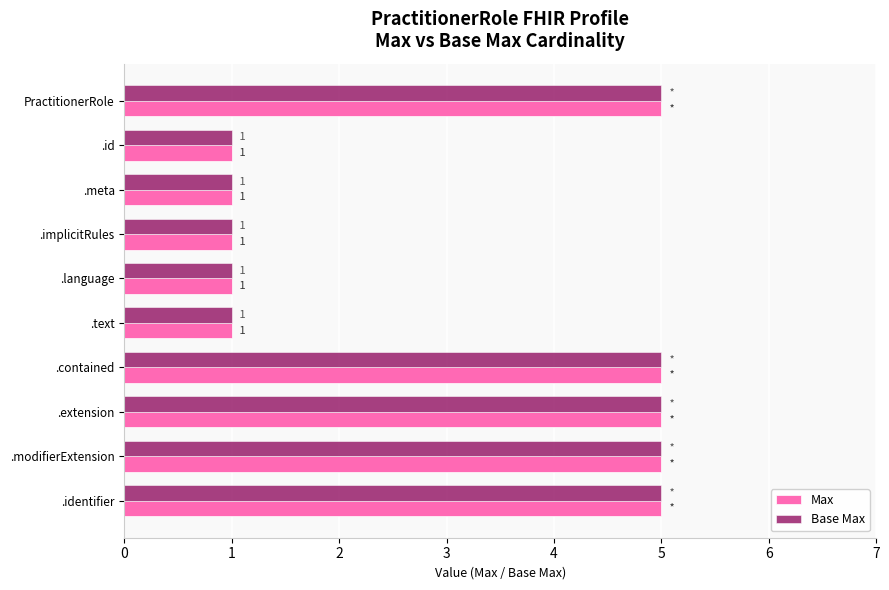

What are all the series names shown in the legend?

Max, Base Max